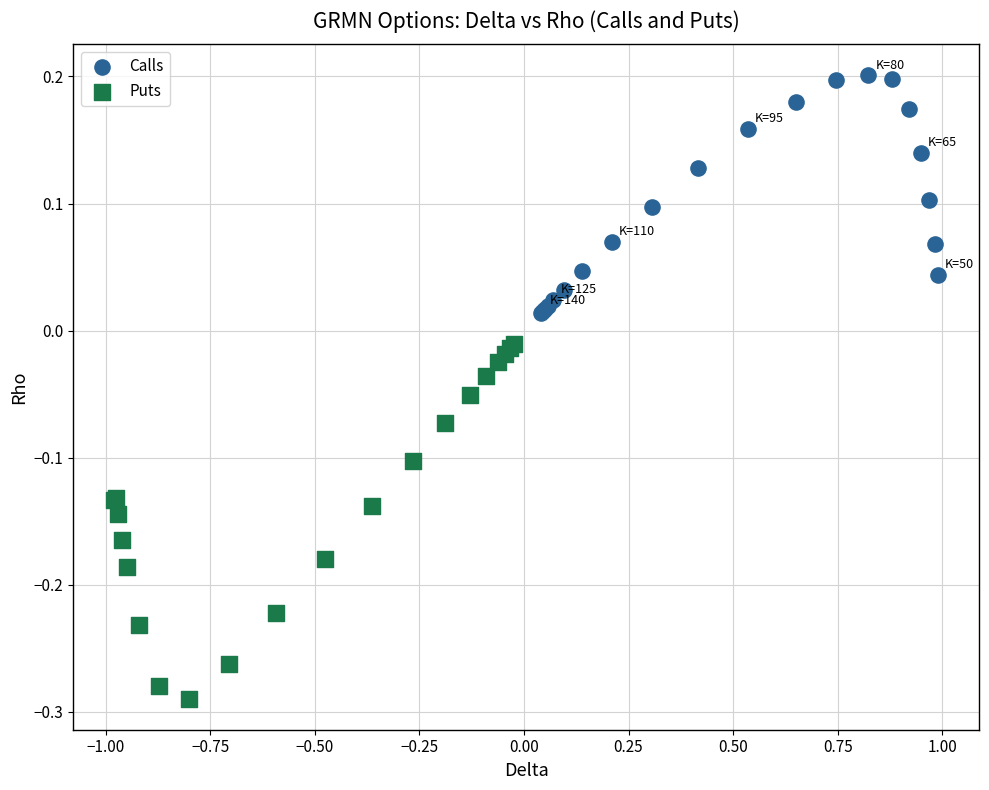

Which series reaches the minimum Y coordinate?

Puts